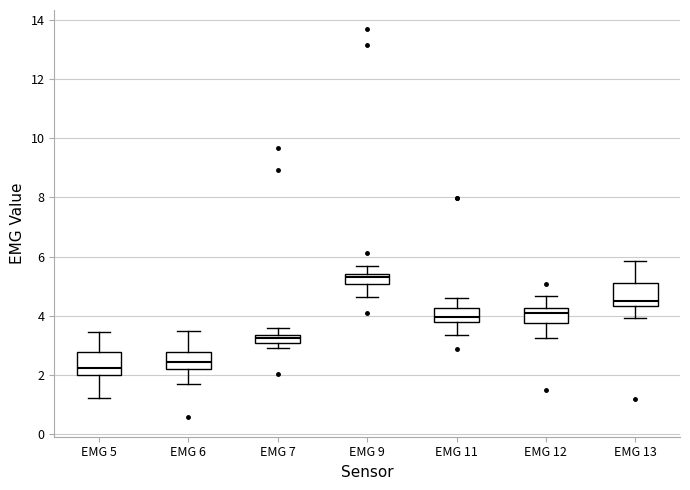

Where does the upper whisker of the box for EMG 6 end on the y-axis? The values are not printed on the chart, so give them approximately, as read against the axis.

3.4